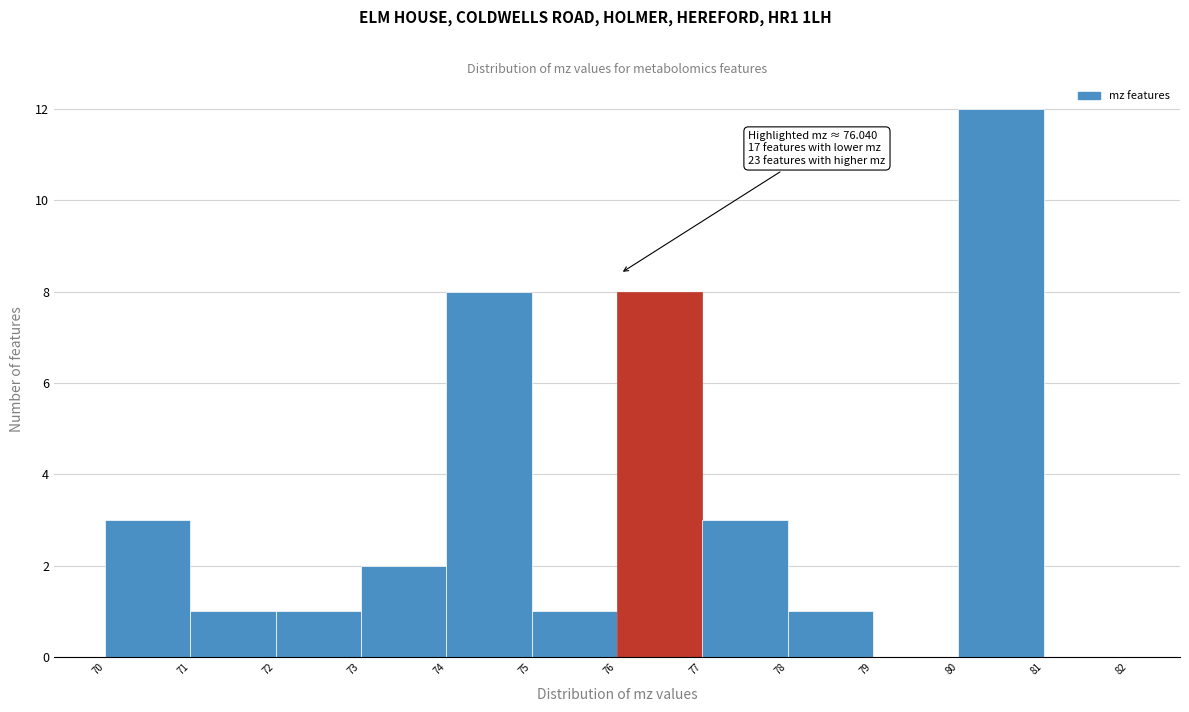

Which range on the x-axis has the tallest bar?

80 to 81